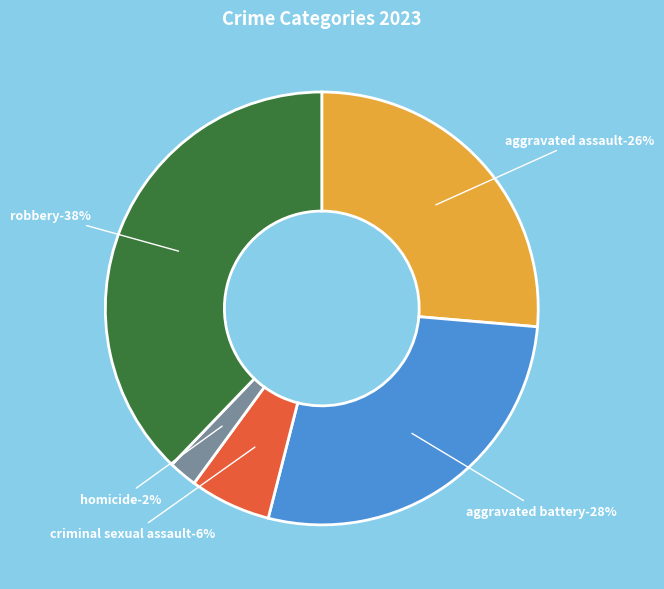

Rank the categories by value from highest to lowest.

Robbery, Aggravated Battery, Aggravated Assault, Criminal Sexual Assault, Homicide